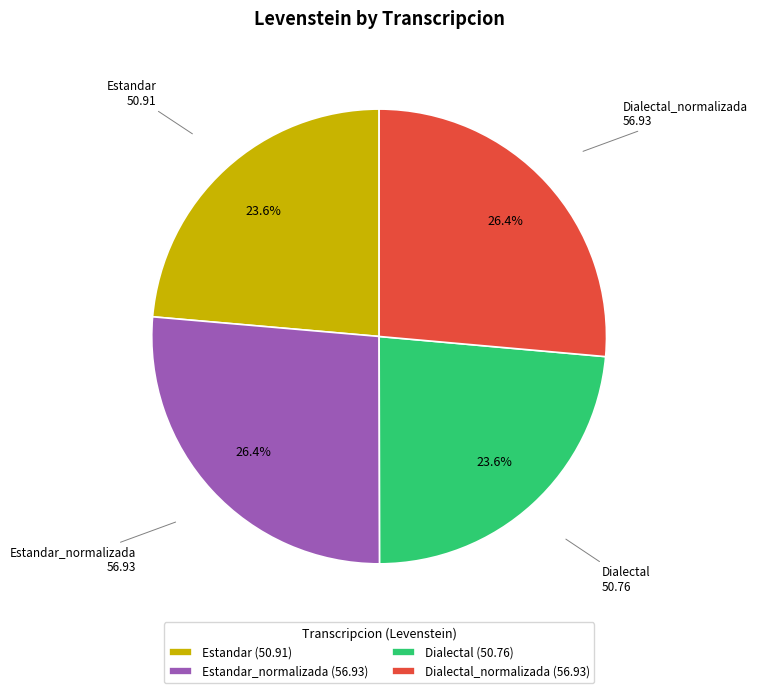

Approximately how many times larger is the value at Dialectal_normalizada compared to Estandar?

1.1